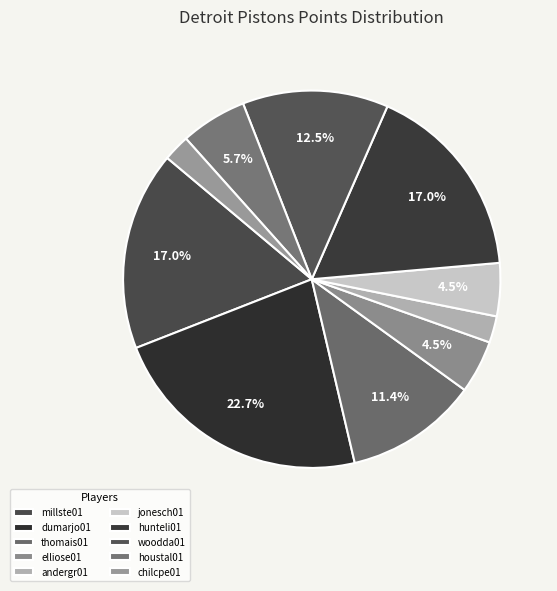

Approximately how many times larger is the value at chilcpe01 compared to elliose01?

0.5